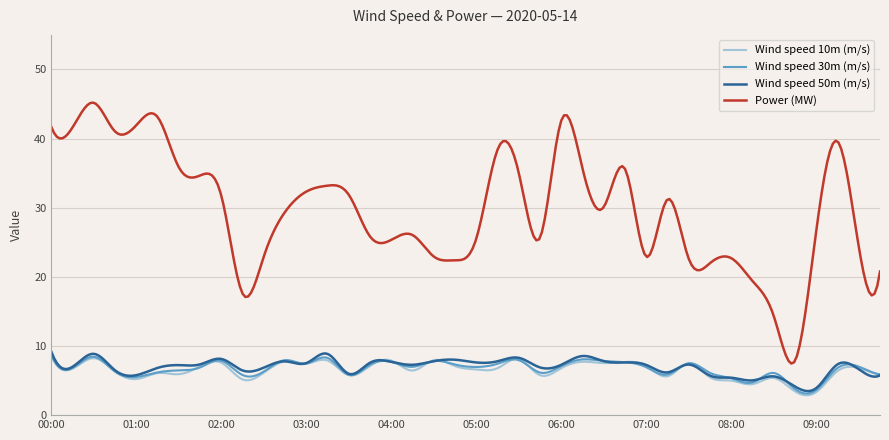

True or false: Wind speed 10m (m/s) and Power (MW) cross at least once.

False